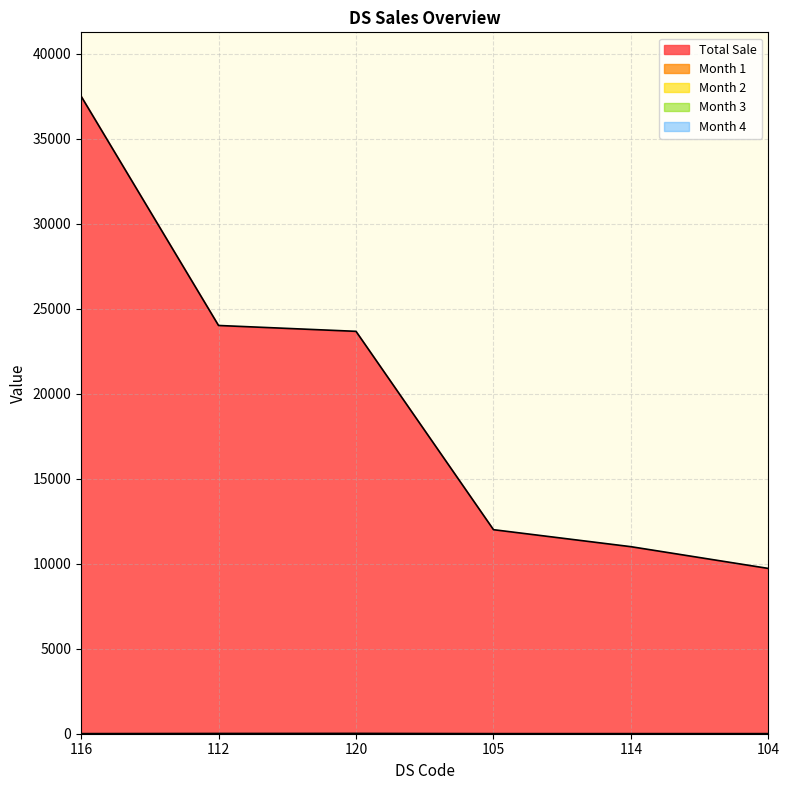

Is it true that Month 1 equals 0 at 105?

True